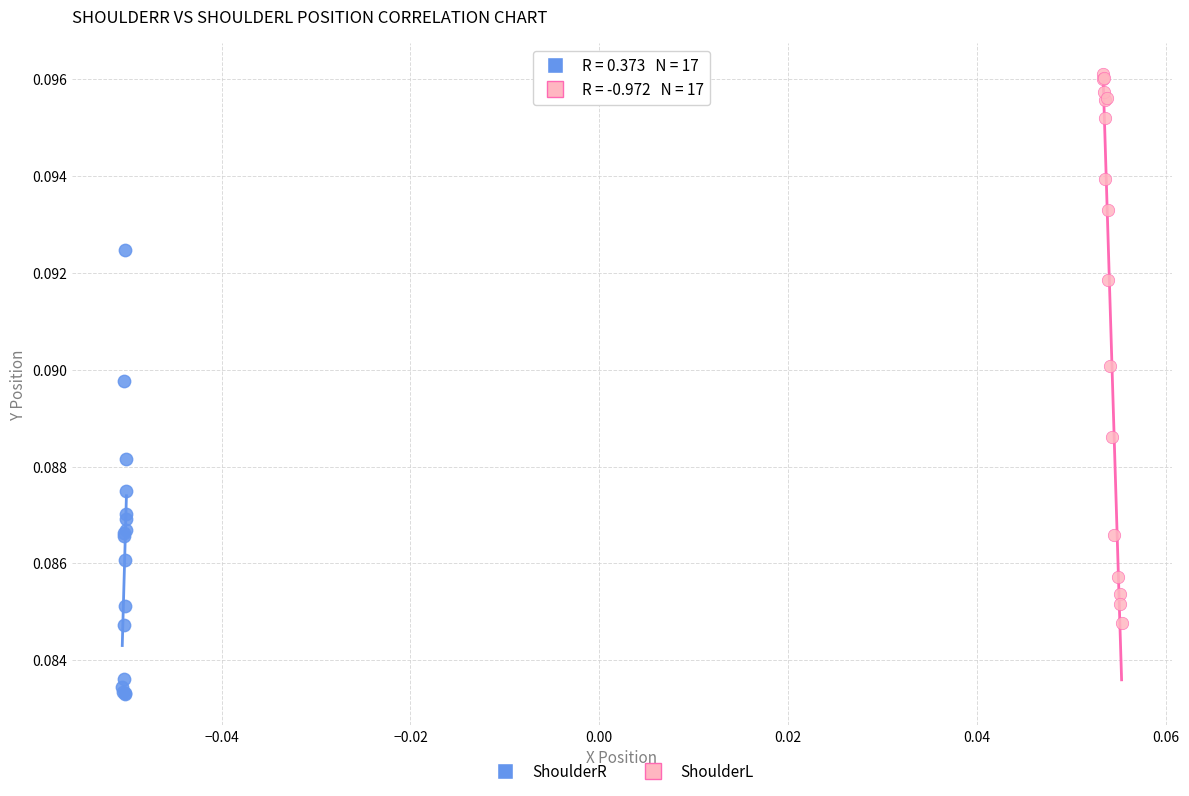

Which series reaches the maximum Y coordinate?

ShoulderL